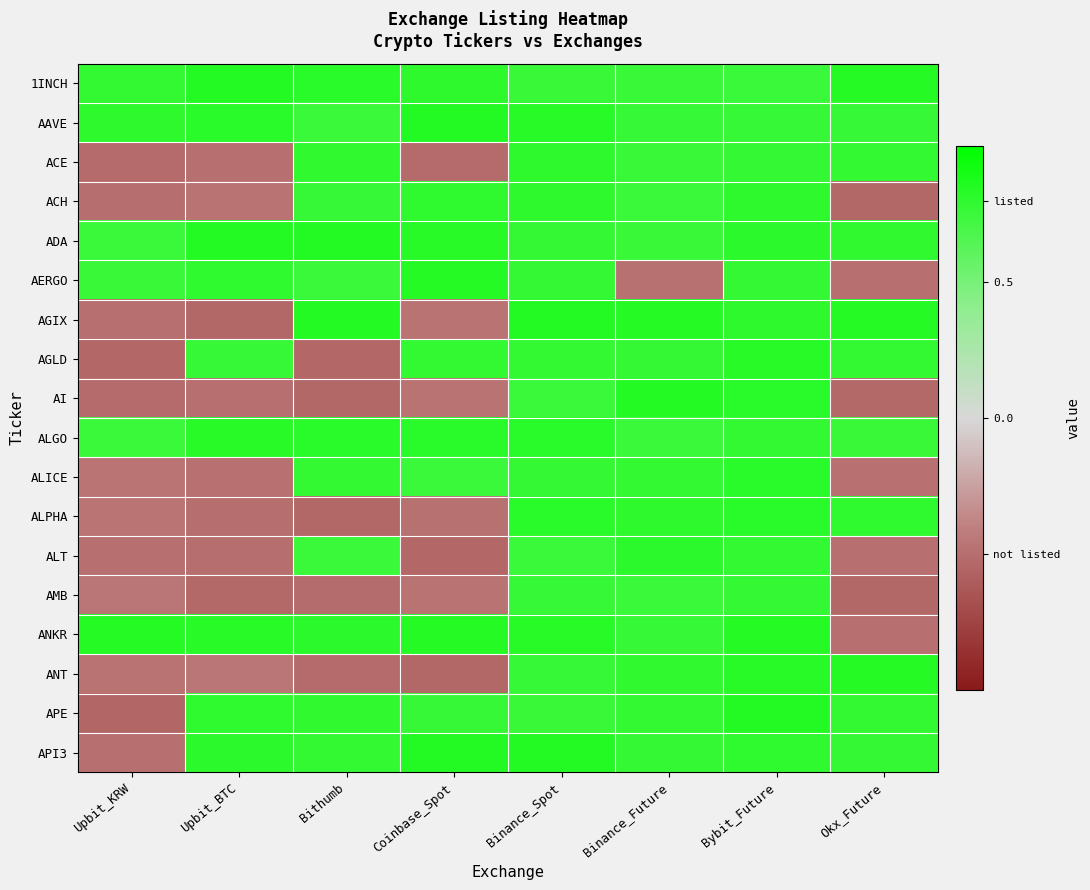

What is the total value across all series at Okx_Future?

5.2